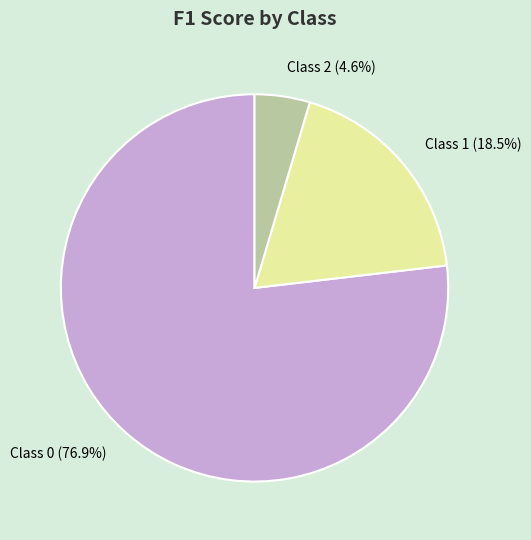

Combined, what portion of the pie is Class 0 and Class 2?

81.5%